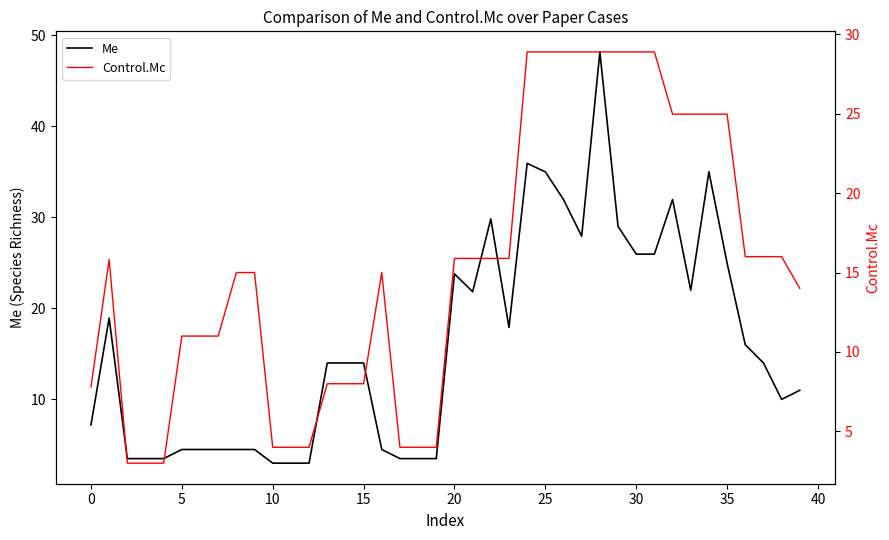

Reading left to right, extract all data points from this chart.

Me: 7.2	18.9	3.5	3.5	3.5	4.5	4.5	4.5	4.5	4.5	3.0	3.0	3.0	14.0	14.0	14.0	4.5	3.5	3.5	3.5	23.8	21.8	29.8	17.9	35.9	35.0	31.9	27.9	48.1	29.0	25.9	25.9	31.9	22.0	35.0	25.0	16.0	14.0	10.0	11.0
Control.Mc: 7.8	15.8	3.0	3.0	3.0	11.0	11.0	11.0	15.0	15.0	4.0	4.0	4.0	8.0	8.0	8.0	15.0	4.0	4.0	4.0	15.9	15.9	15.9	15.9	28.9	28.9	28.9	28.9	28.9	28.9	28.9	28.9	25.0	25.0	25.0	25.0	16.0	16.0	16.0	14.0